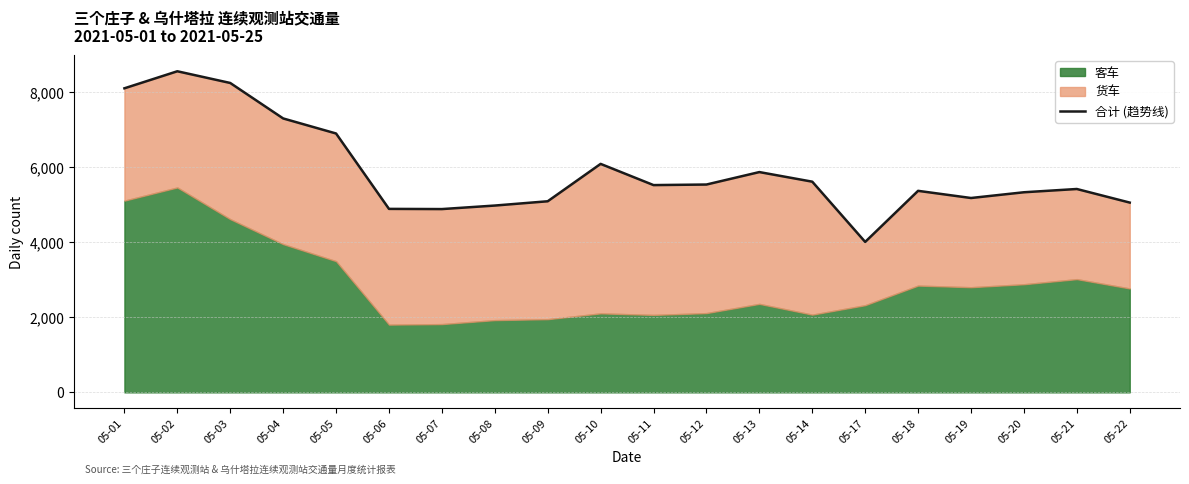

What is the change in value from 05-05 to 05-08?

-1920